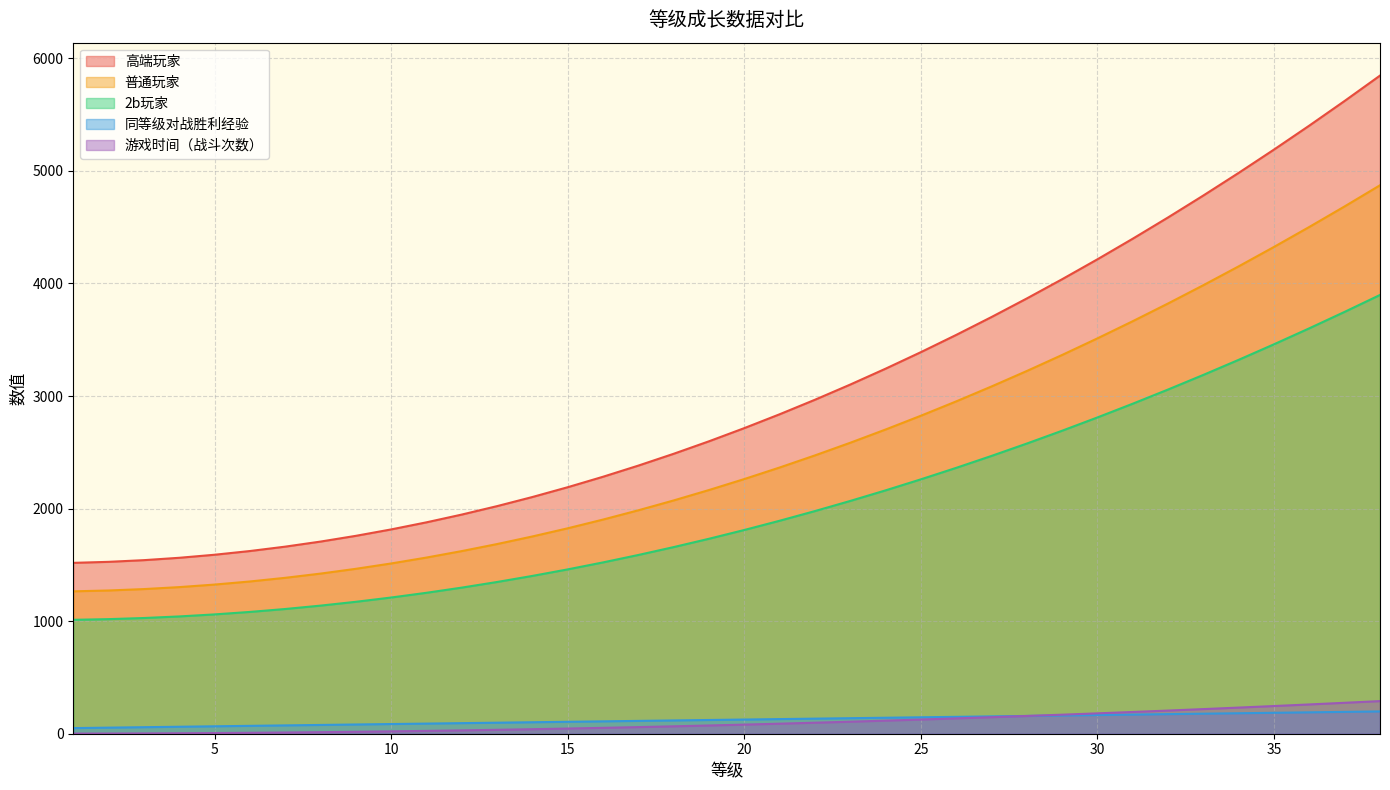

What is the difference between the 同等级对战胜利经验 values at 13 and 12?

4.0